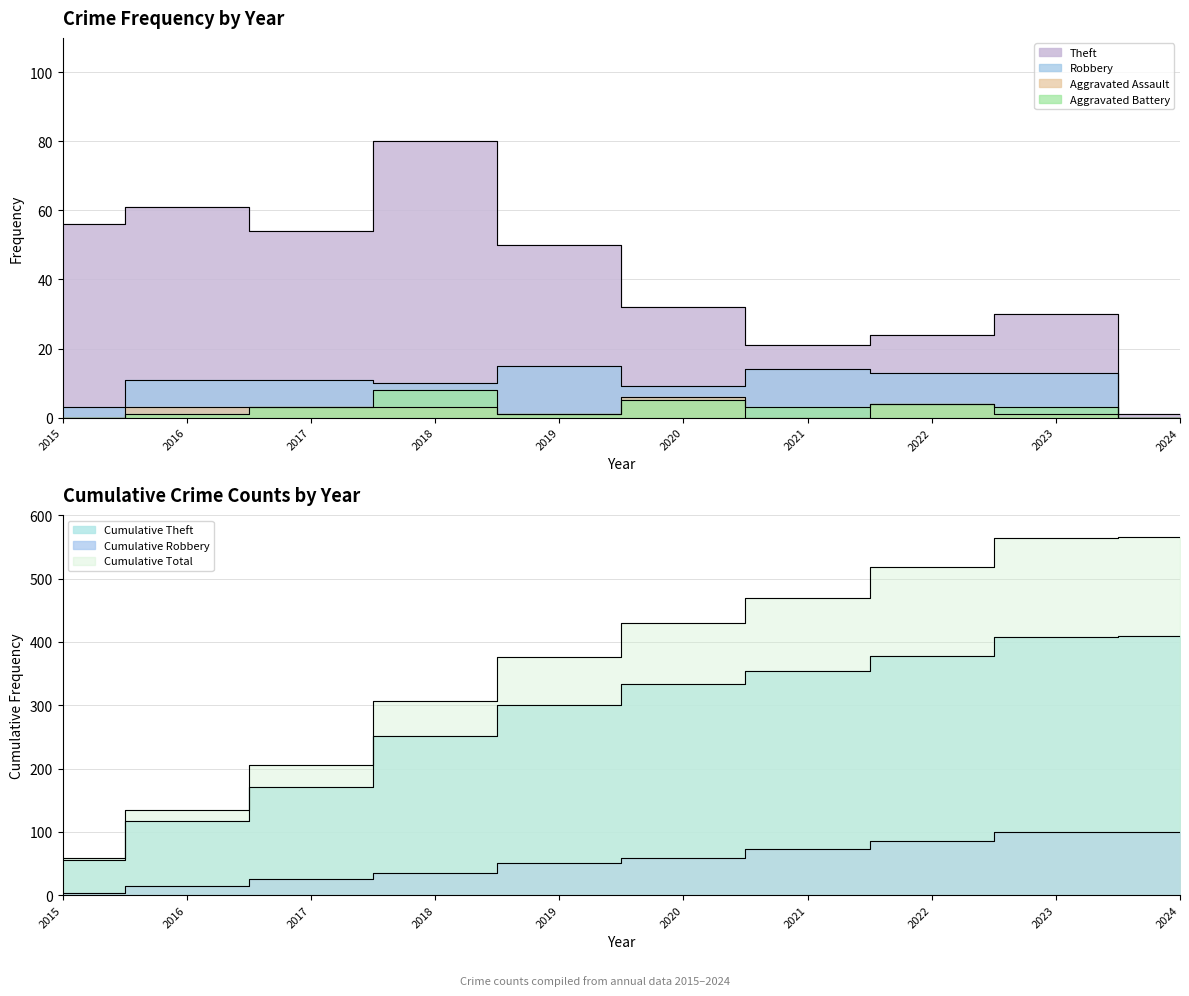

Is it true that Robbery equals 13 at 2022?

True